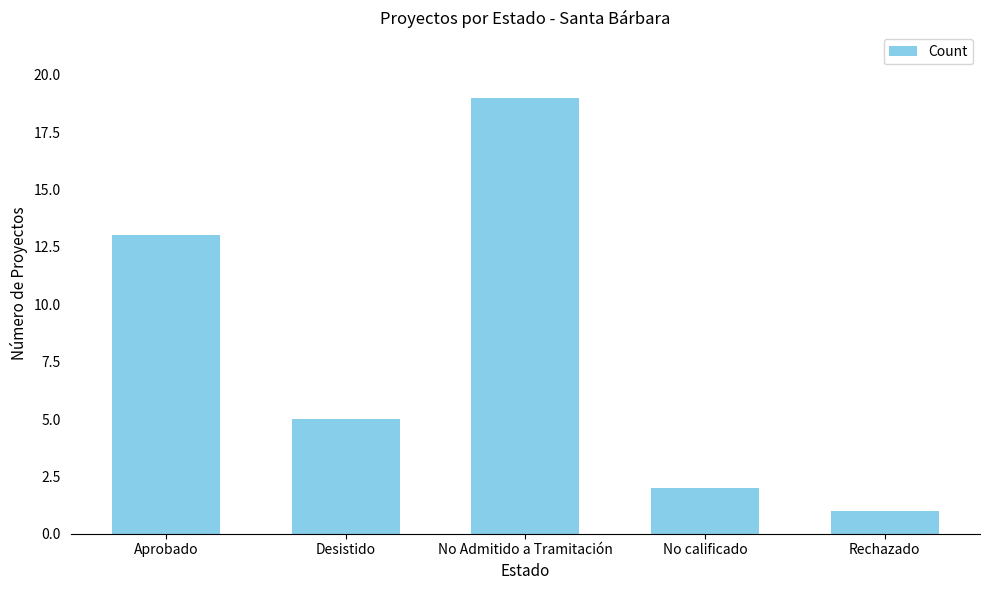

What is the average value?

8